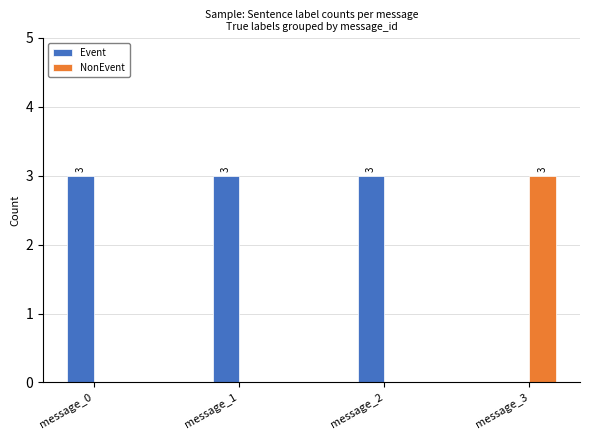

What is the sum of the NonEvent values at message_3 and message_0?

3